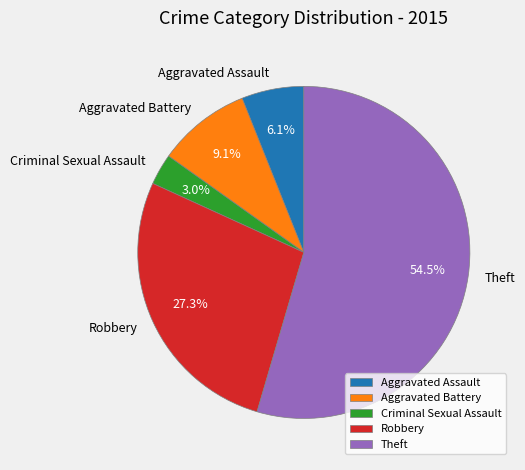

Which slice is the largest?

Theft